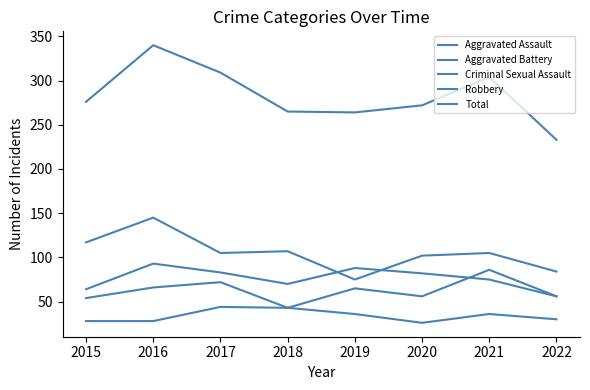

Reading right to left, list all the values displayed in this chart.

Aggravated Assault: 56	86	56	65	43	72	66	54
Aggravated Battery: 56	75	82	88	70	83	93	64
Criminal Sexual Assault: 30	36	26	36	43	44	28	28
Robbery: 84	105	102	75	107	105	145	117
Total: 233	304	272	264	265	309	340	276